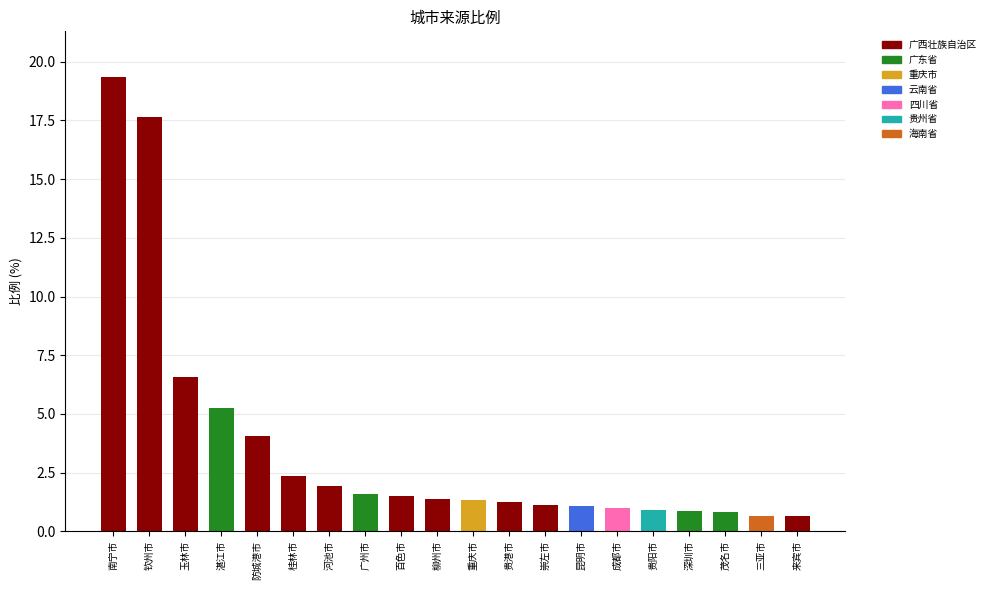

What is the label of the 5th bar from the right?

贵阳市